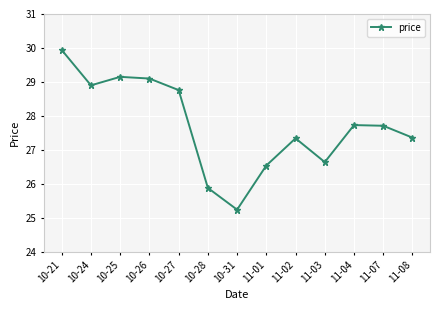

Where does the data first go above 27?

10-21